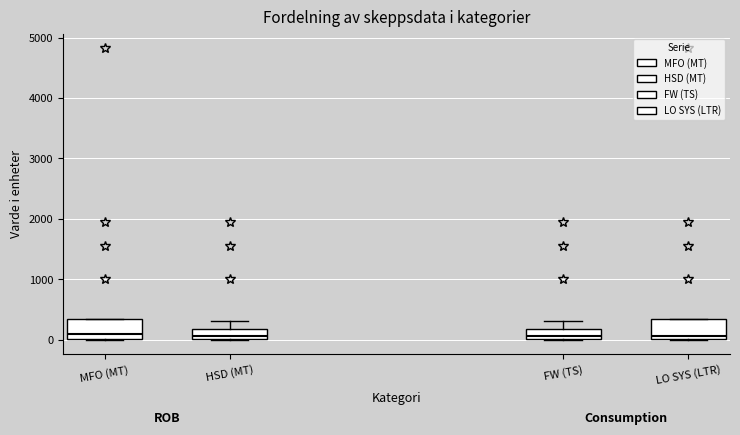

Reading left to right, transcribe this box plot: for each box, give where its median line is, the range the box spans, and where its two whiskers end, as read against the y-axis. The values are not printed on the chart, so give them approximately, as read against the axis.

MFO (MT): median 100, box 0 to 300, whiskers 0 to 300
HSD (MT): median 100, box 0 to 200, whiskers 0 to 300
FW (TS): median 100, box 0 to 200, whiskers 0 to 300
LO SYS (LTR): median 100, box 0 to 300, whiskers 0 to 300